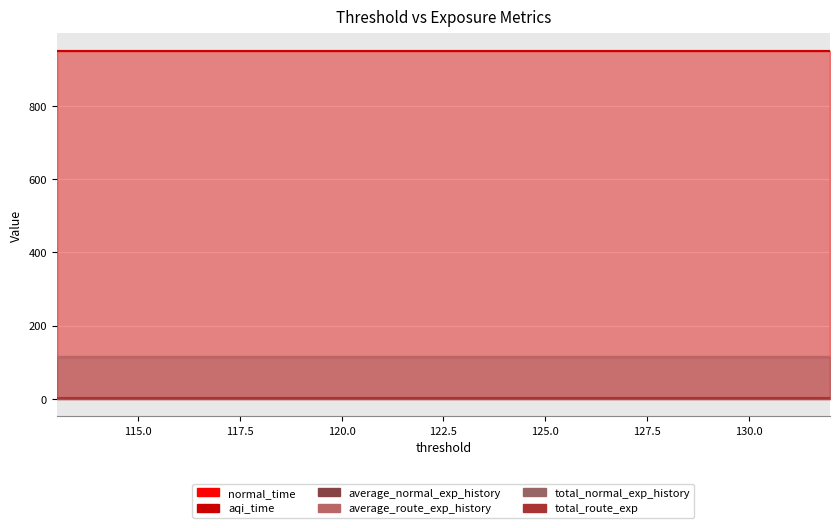

How many distinct data groups are displayed?

6